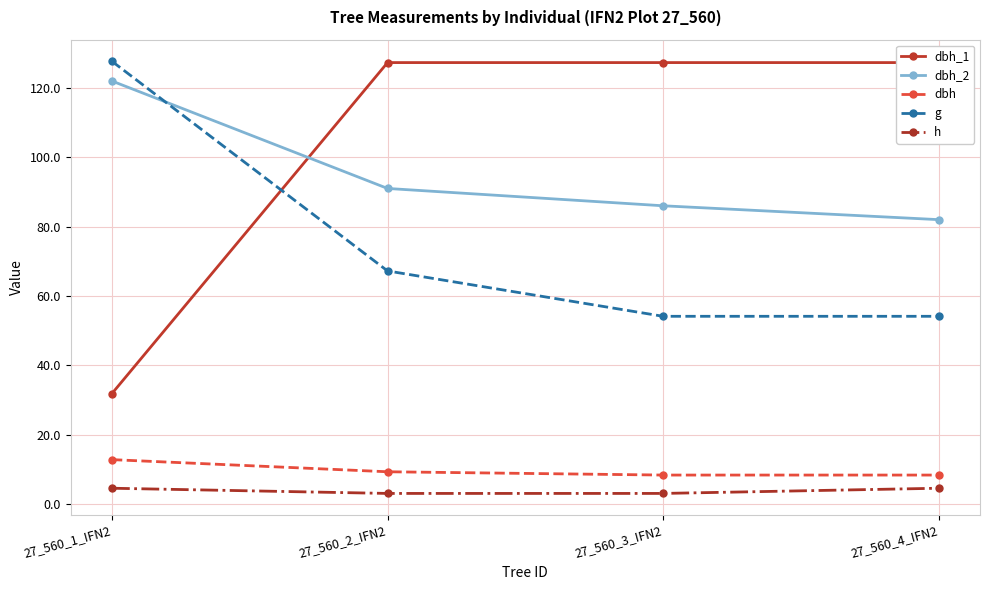

True or false: dbh has more than 2 points higher than both neighbors.

False